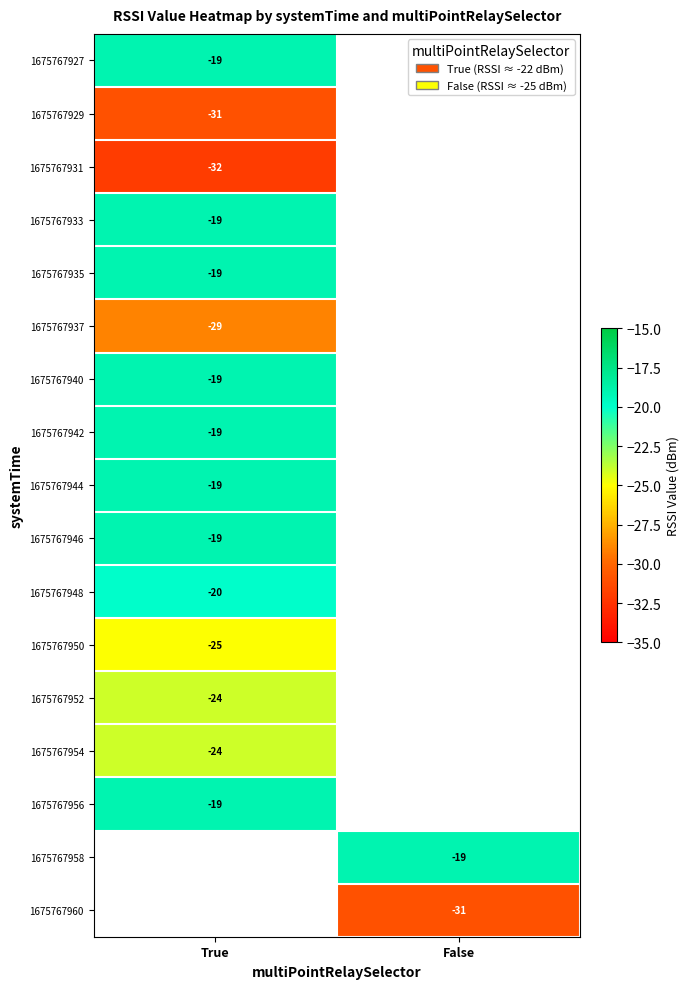

The 1675767948 series shows -20 at True. True or false?

True